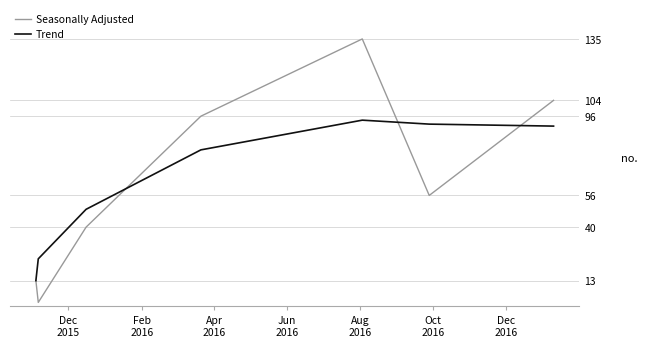

List the series in order of their peak value, lowest first.

Trend, Seasonally Adjusted